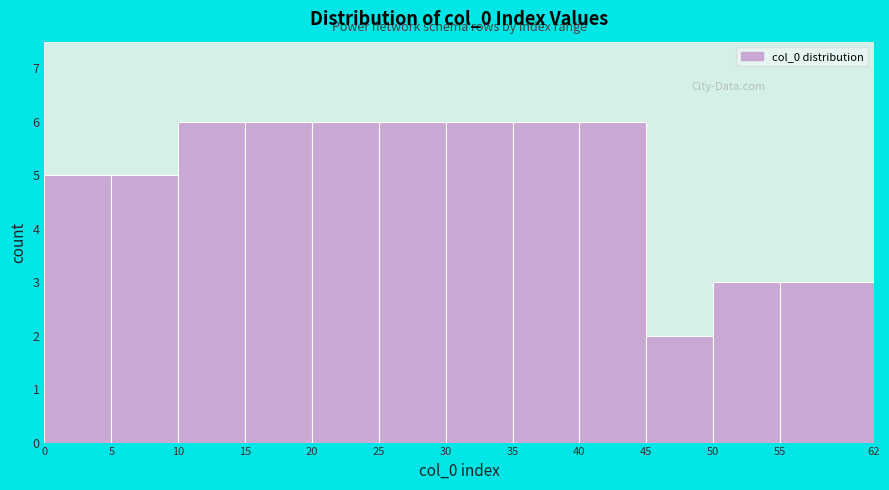

Reading left to right, transcribe this chart: for each bar, give the range it covers on the x-axis and its height. The values are not printed on the chart, so give them approximately, as read against the axis.

0 to 5: 5
5 to 10: 5
10 to 15: 6
15 to 20: 6
20 to 25: 6
25 to 30: 6
30 to 35: 6
35 to 40: 6
40 to 45: 6
45 to 50: 2
50 to 55: 3
55 to 62: 3